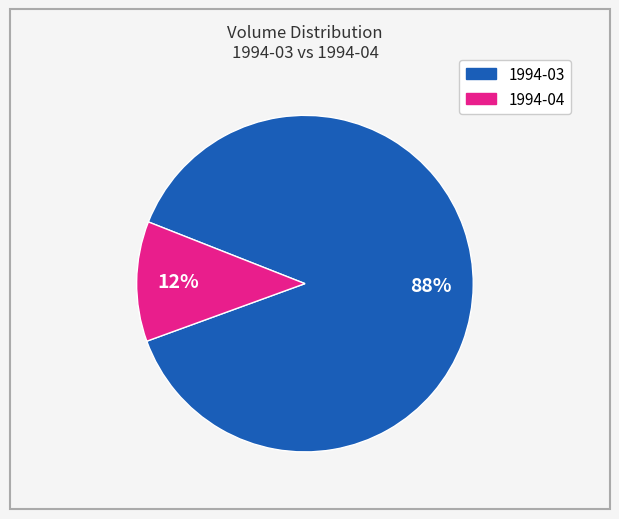

Is the sum of 1994-03 and 1994-04 greater than half?

Yes